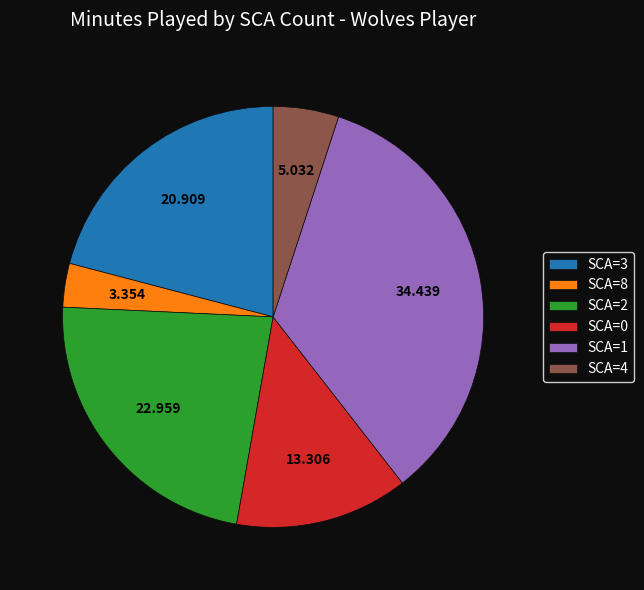

Is SCA=2 the majority of the pie?

No